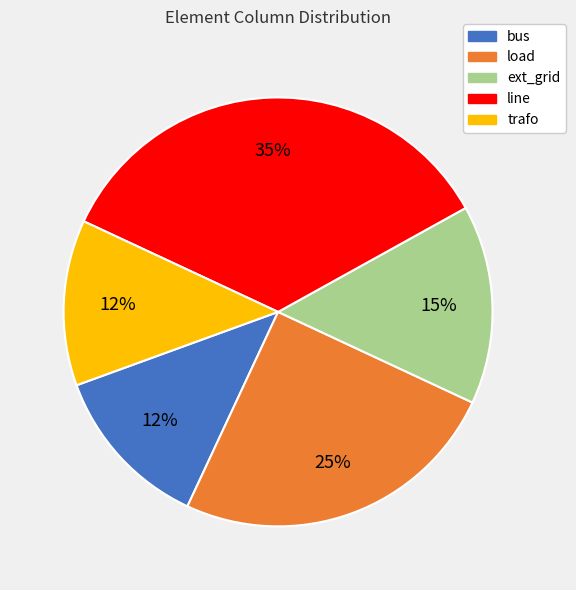

The line slice represents 47% of the pie. True or false?

False